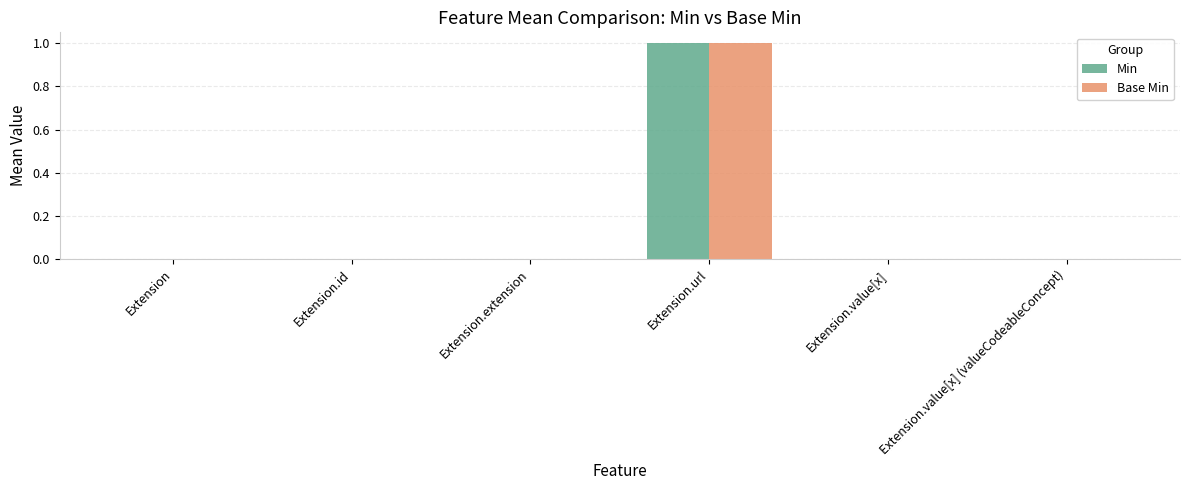

Is the value of Base Min at Extension greater than the value of Min at Extension.url?

No